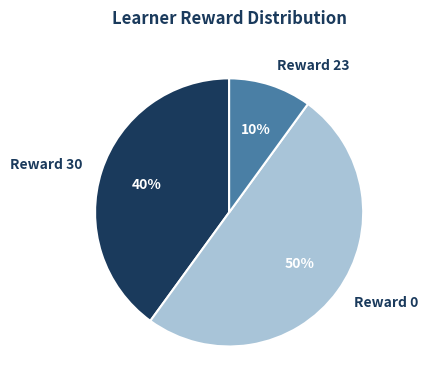

Is the sum of Reward 23 and Reward 0 greater than half?

Yes